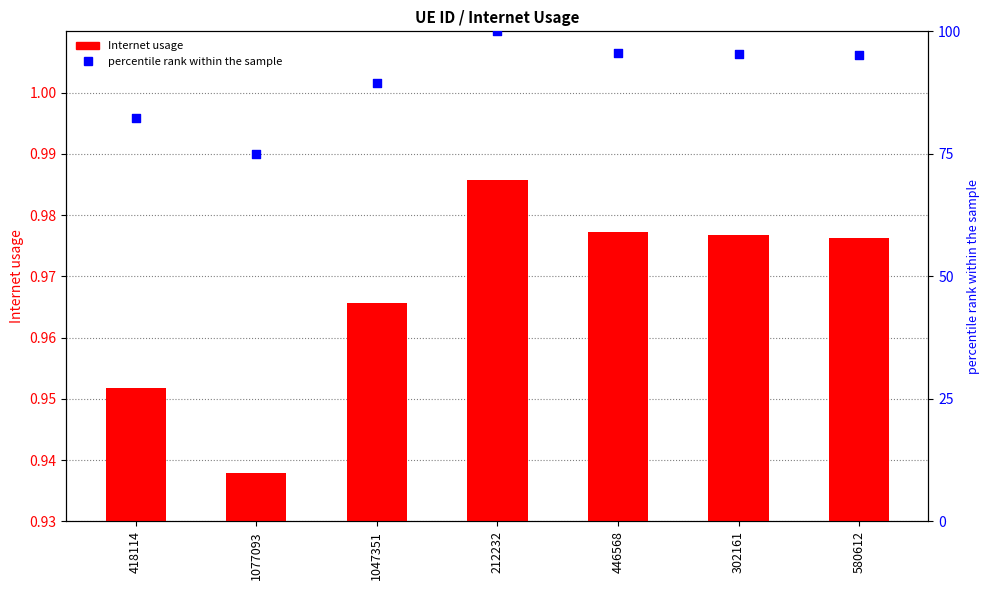

At which category is the sum across all series the highest?

212232